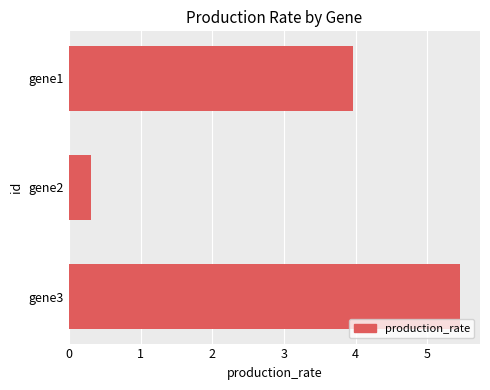

What is the change in value from gene1 to gene2?

-3.7